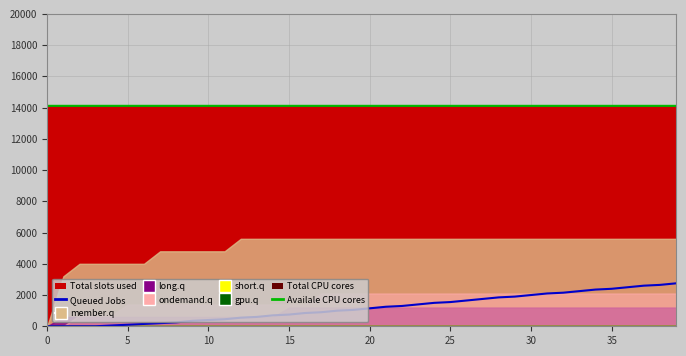

True or false: Queued Jobs has a value of 1650.0 at 26.

True